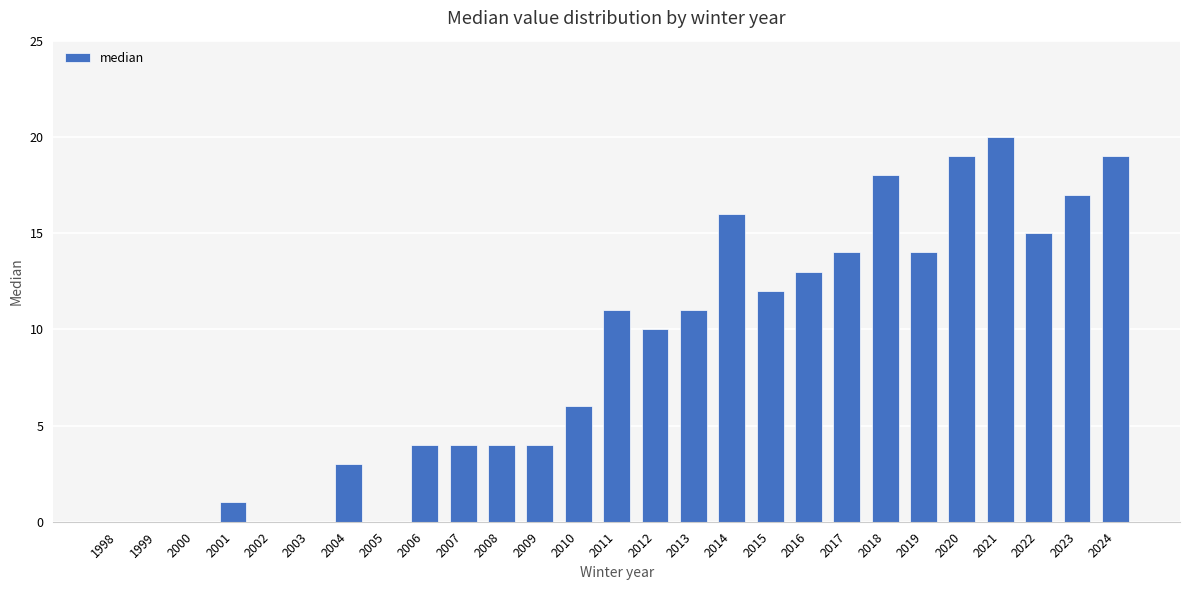

What is the sum of all values?

235